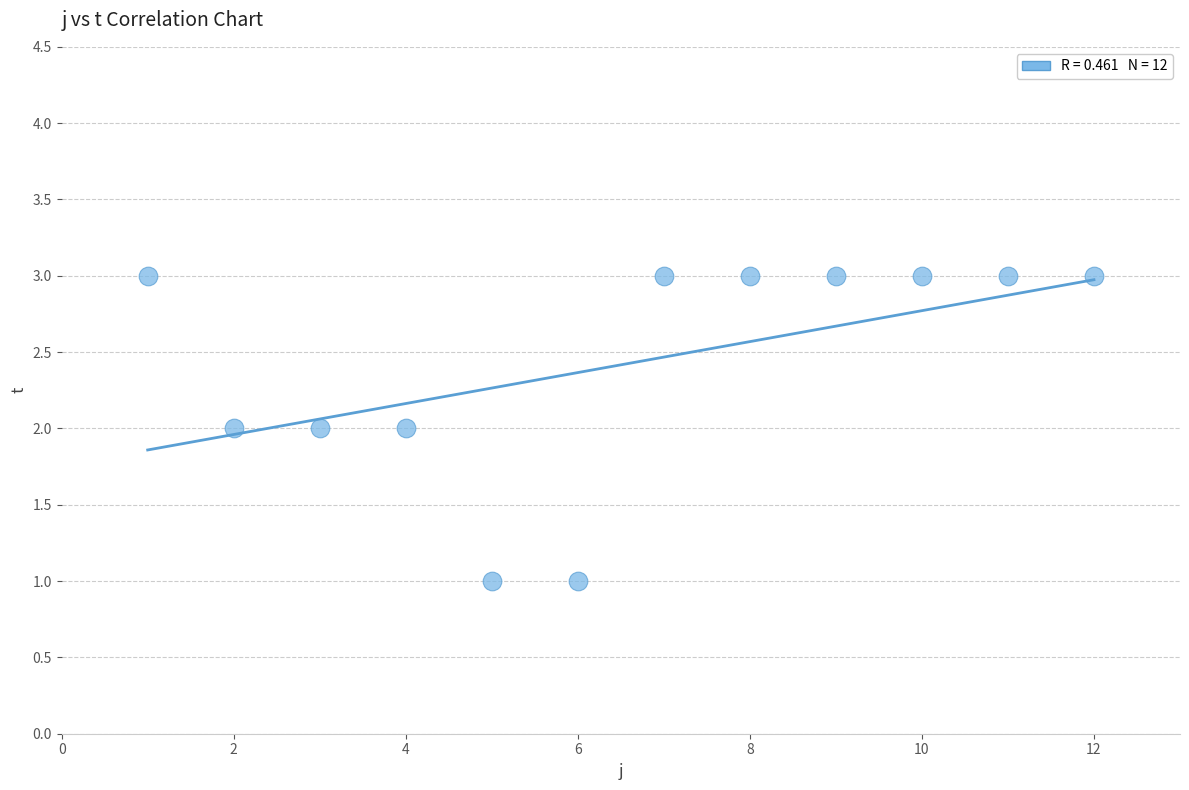

What is the range of X values (max minus min)?

11